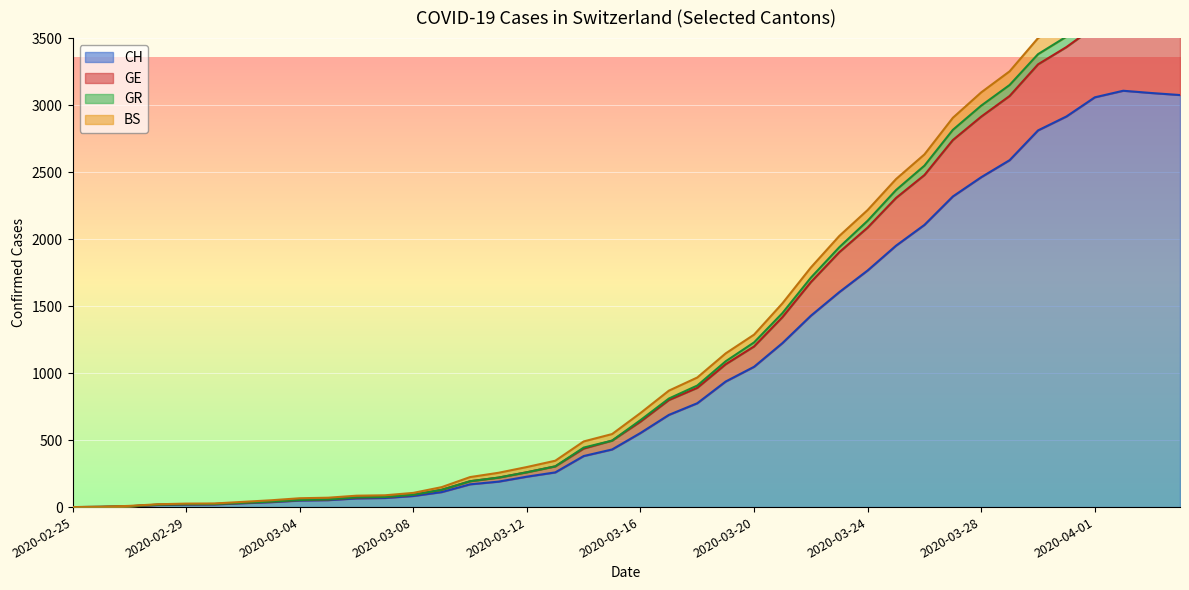

Read the CH value at 2020-03-25, to the nearest 50.

1950